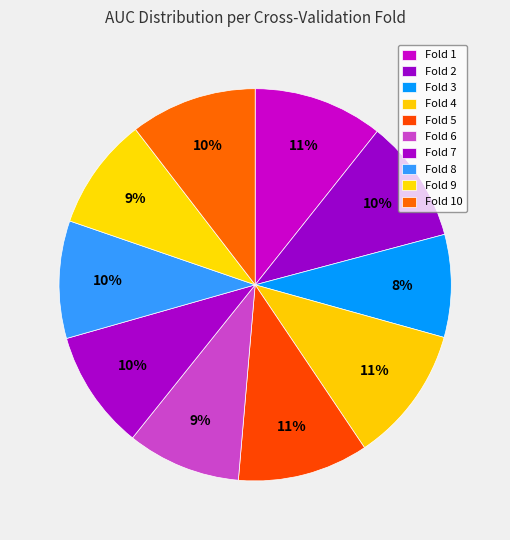

How many slices are in this pie chart?

10